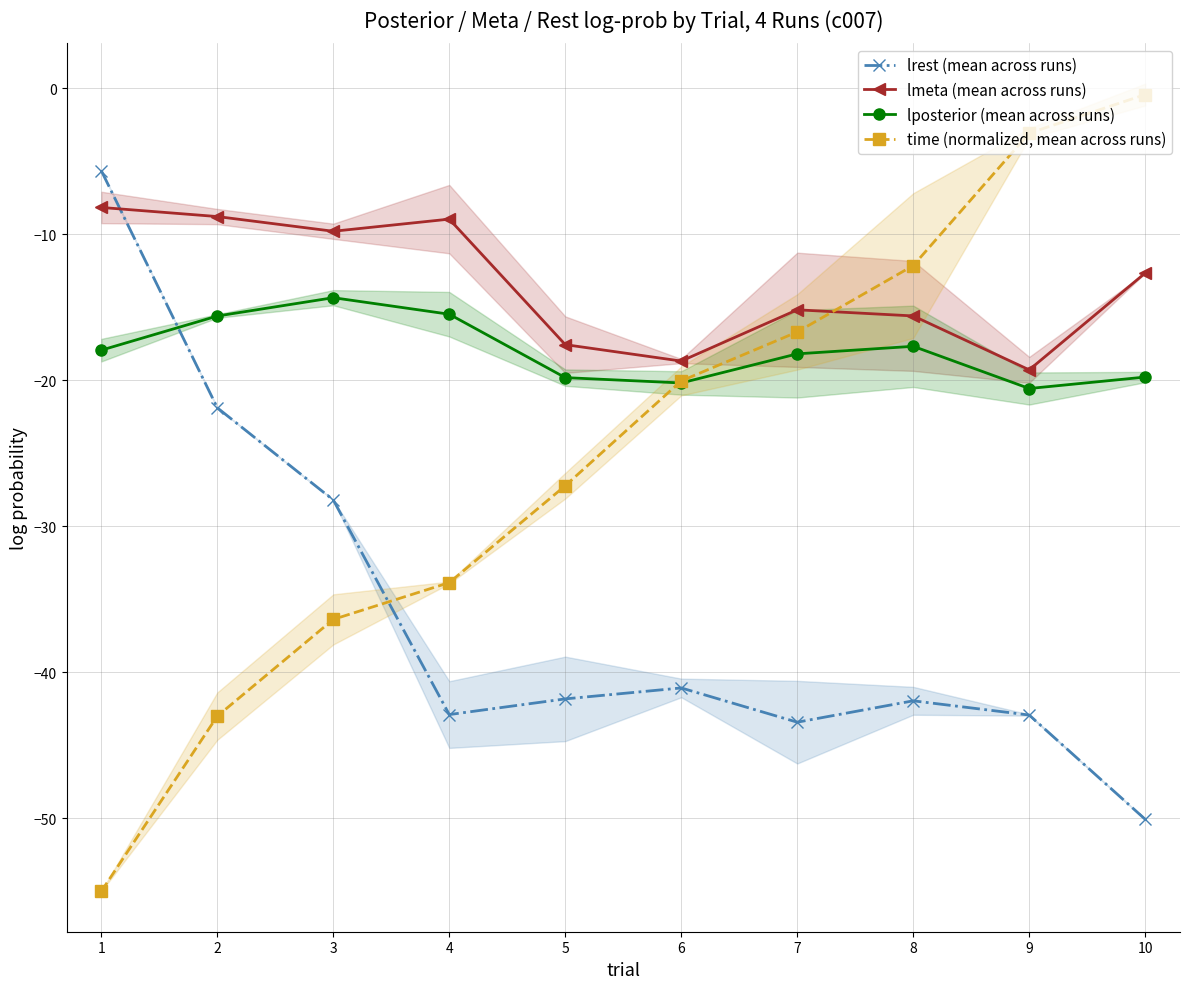

What is the lowest value of the lmeta (mean across runs) series?

-19.3